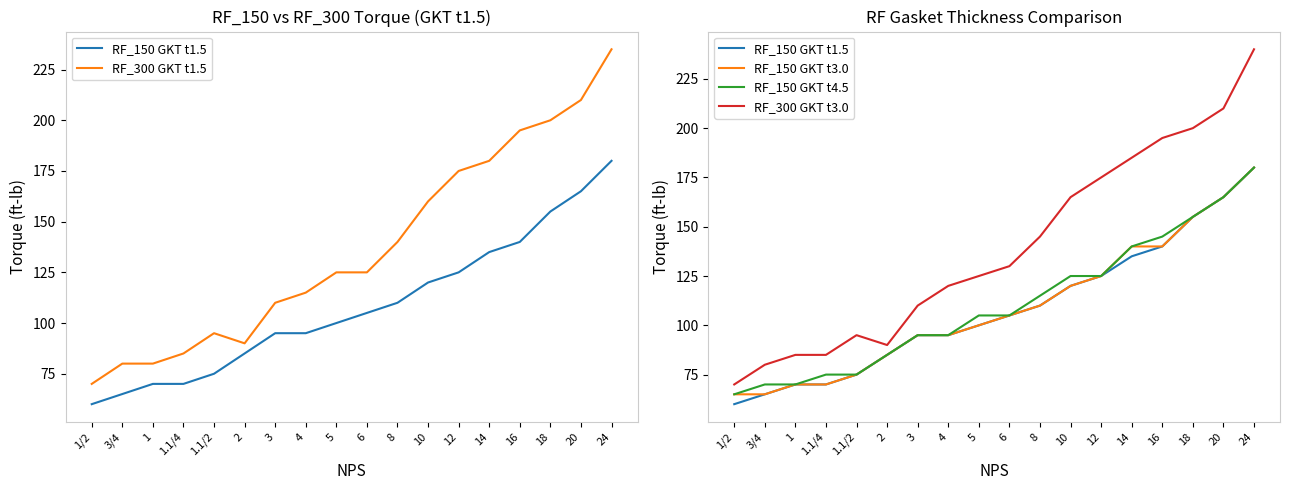

Reading left to right, transcribe all the data shown in this chart.

RF_150 GKT t1.5: 1/2=60	3/4=65	1=70	1.1/4=70	1.1/2=75	2=85	3=95	4=95	5=100	6=105	8=110	10=120	12=125	14=135	16=140	18=155	20=165	24=180
RF_300 GKT t1.5: 1/2=70	3/4=80	1=80	1.1/4=85	1.1/2=95	2=90	3=110	4=115	5=125	6=125	8=140	10=160	12=175	14=180	16=195	18=200	20=210	24=235
RF_150 GKT t3.0: 1/2=65	3/4=65	1=70	1.1/4=70	1.1/2=75	2=85	3=95	4=95	5=100	6=105	8=110	10=120	12=125	14=140	16=140	18=155	20=165	24=180
RF_150 GKT t4.5: 1/2=65	3/4=70	1=70	1.1/4=75	1.1/2=75	2=85	3=95	4=95	5=105	6=105	8=115	10=125	12=125	14=140	16=145	18=155	20=165	24=180
RF_300 GKT t3.0: 1/2=70	3/4=80	1=85	1.1/4=85	1.1/2=95	2=90	3=110	4=120	5=125	6=130	8=145	10=165	12=175	14=185	16=195	18=200	20=210	24=240